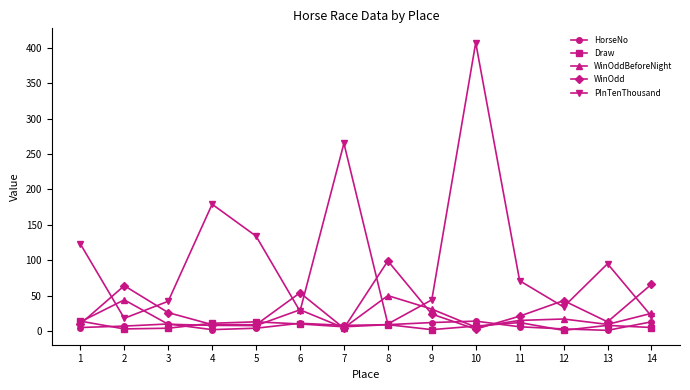

Where does the PInTenThousand series first go above 71?

1